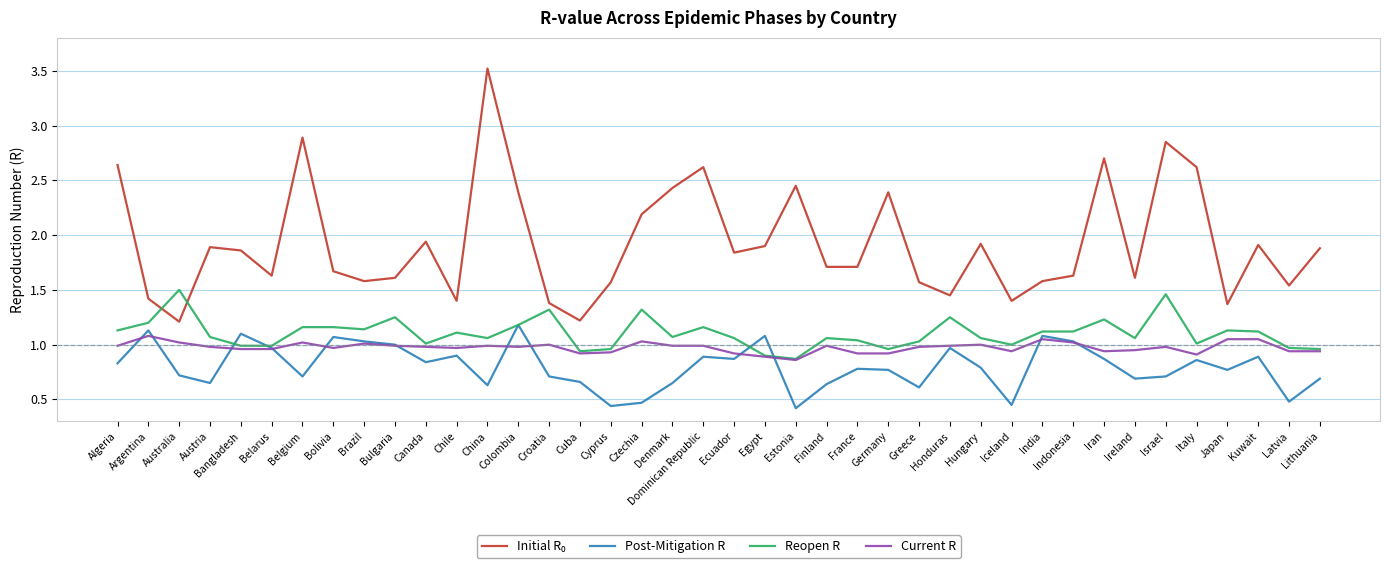

Is it true that Reopen R equals 1.0 at France?

True